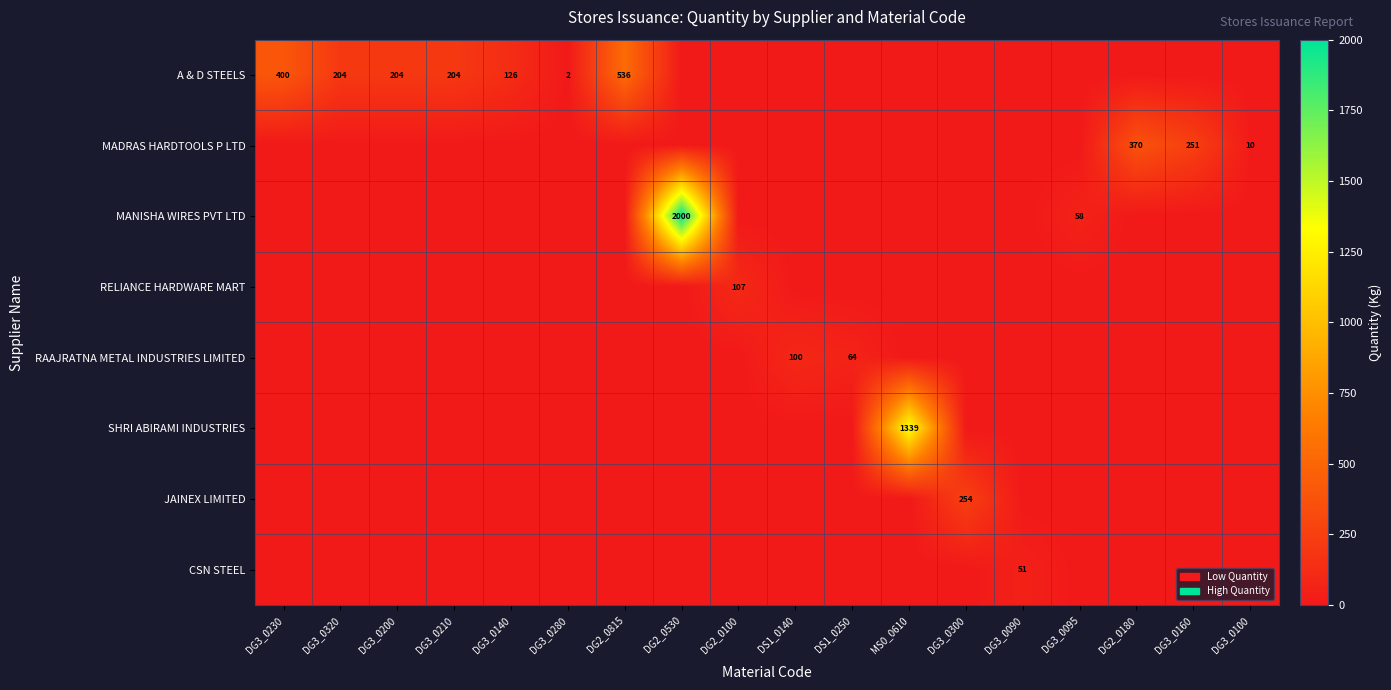

How many data points does each series have?

18